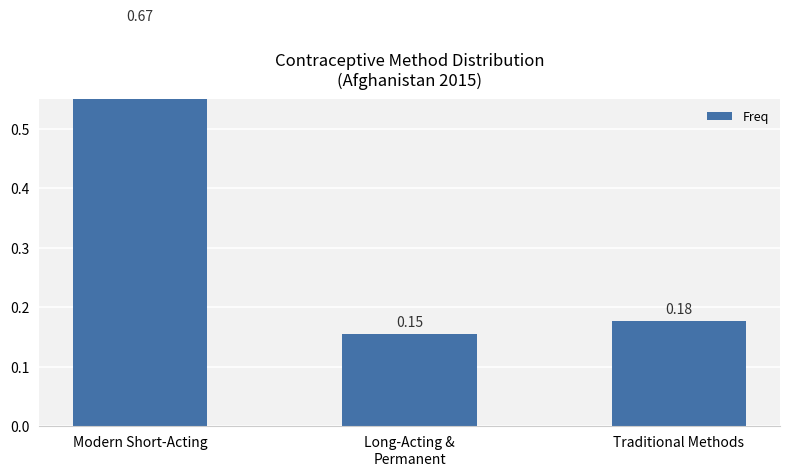

Are the bars horizontal?

No